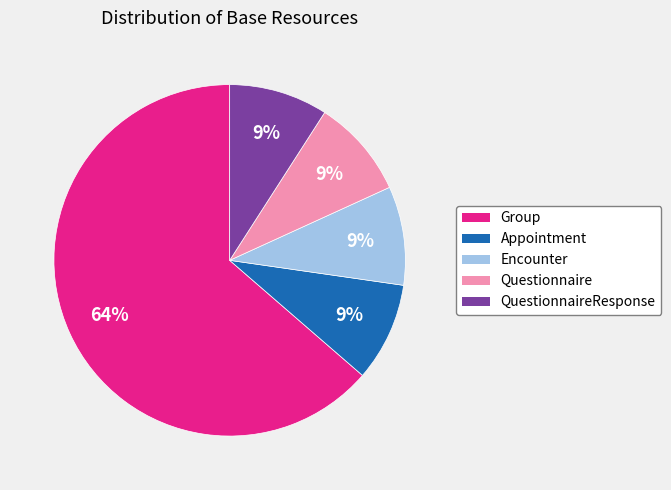

To the nearest percent, what portion does Appointment represent?

9%